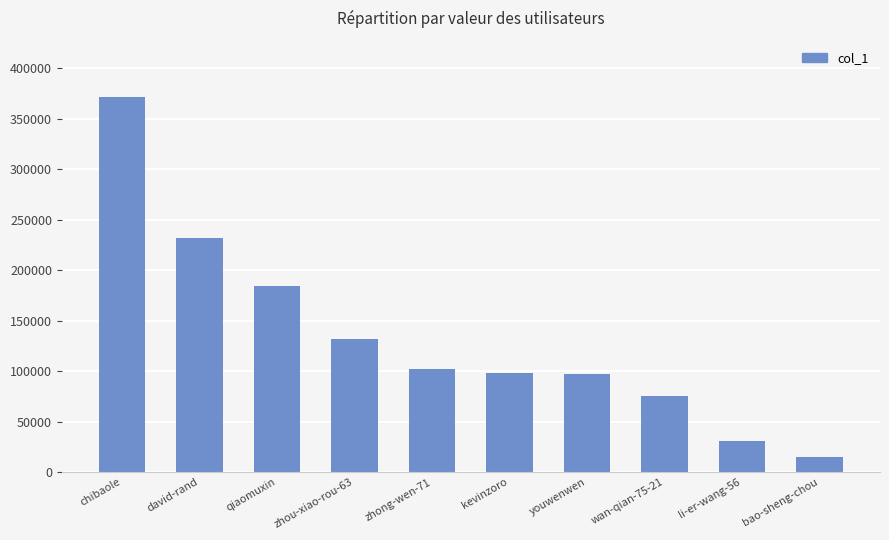

What is the sum of the values at youwenwen and zhong-wen-71?

199505